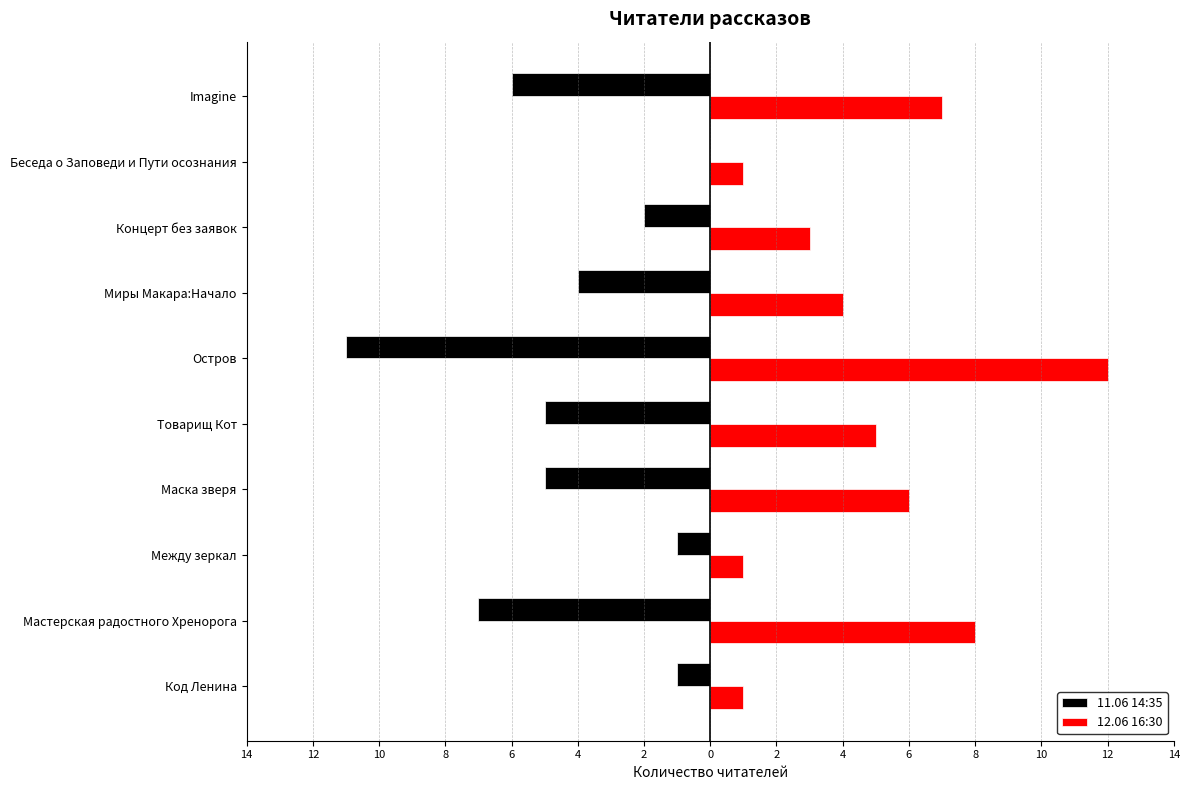

What are all the series names shown in the legend?

11.06 14:35, 12.06 16:30